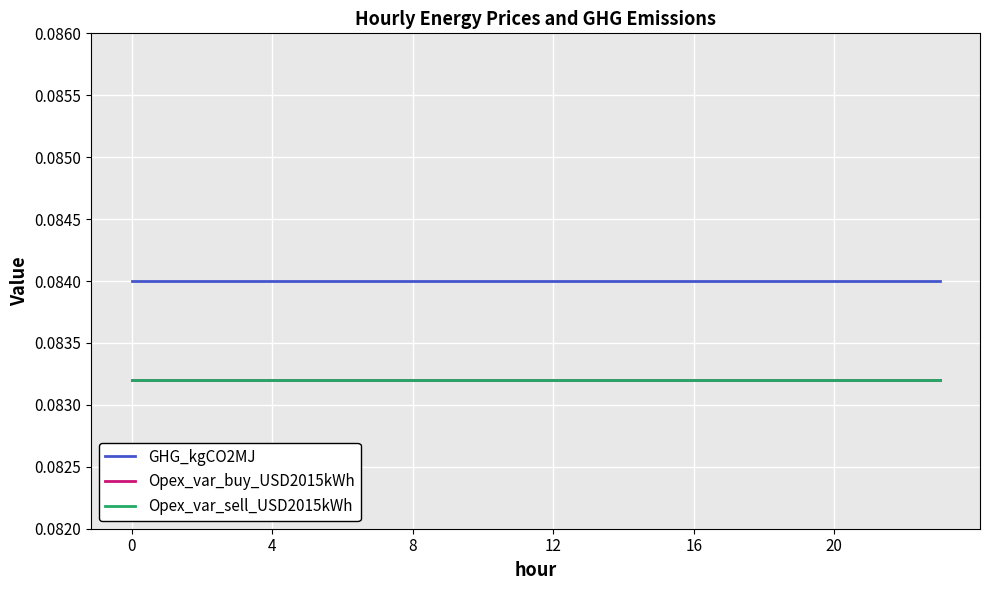

Does the chart display data point markers on the line(s)?

No